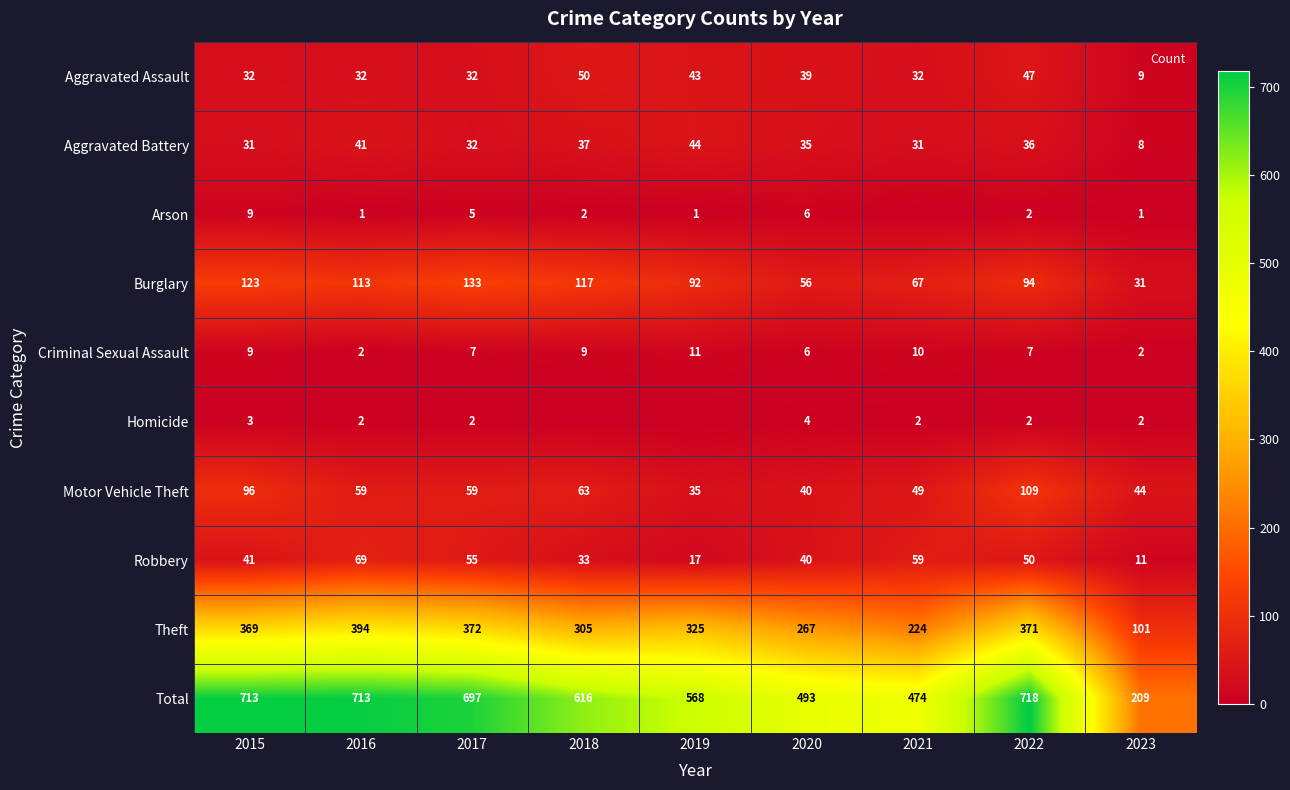

True or false: Total has a value of 718 at 2022.

True